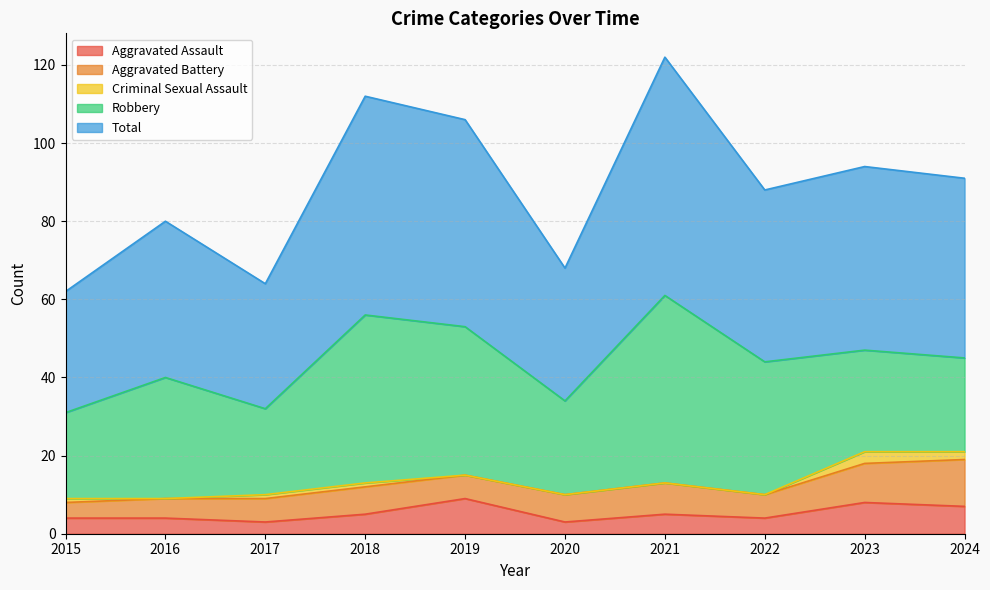

What is the value of the Aggravated Assault point at the 5th from the left?

9